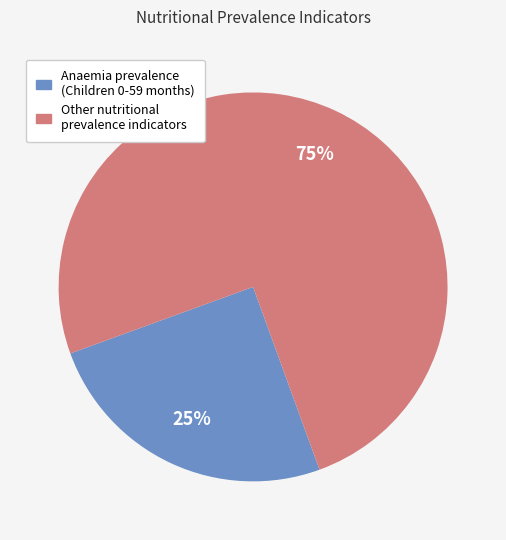

To the nearest percent, what is the difference between the largest and smallest slice percentages?

50%